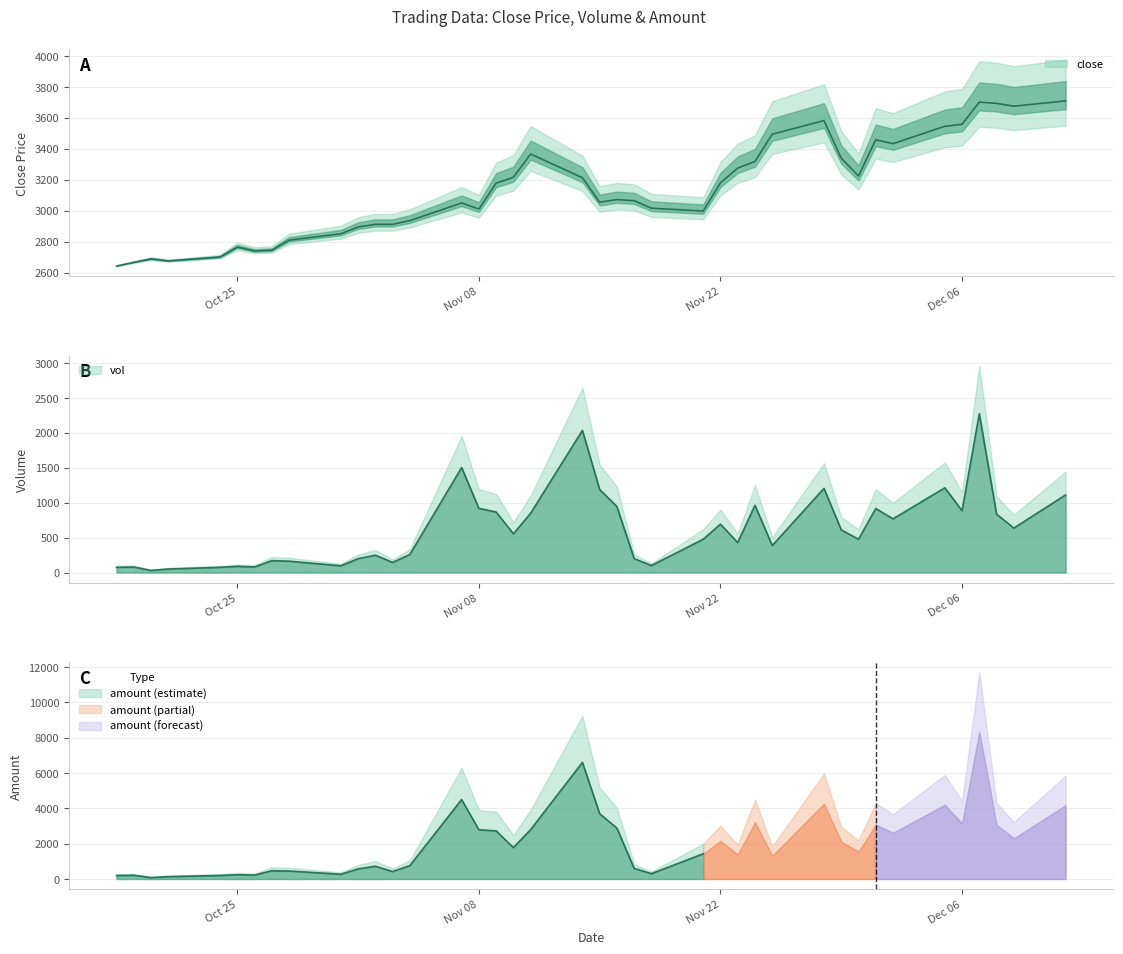

True or false: vol and close cross at least once.

False